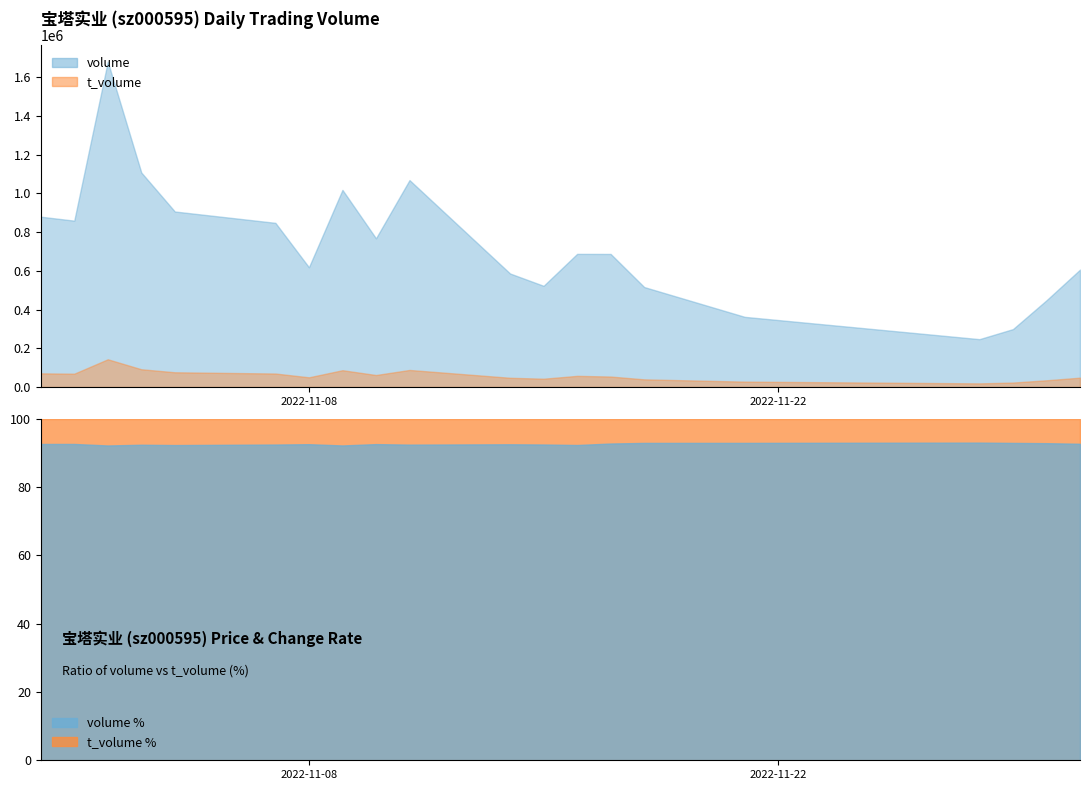

What is the difference between the t_volume values at 2022-11-15 and 2022-11-01?

25936.0